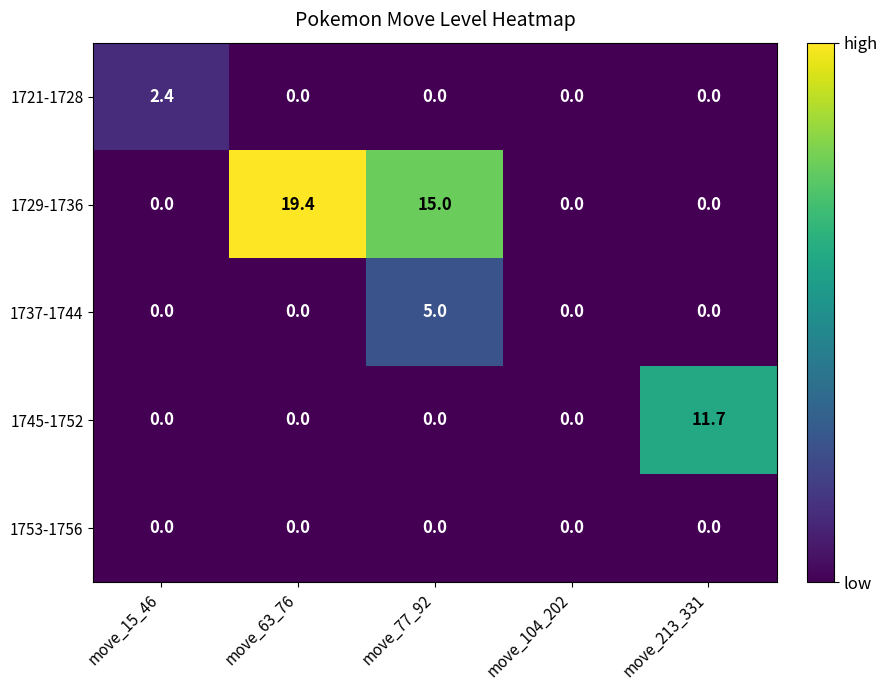

The 1745-1752 series shows 11.7 at move_213_331. True or false?

True